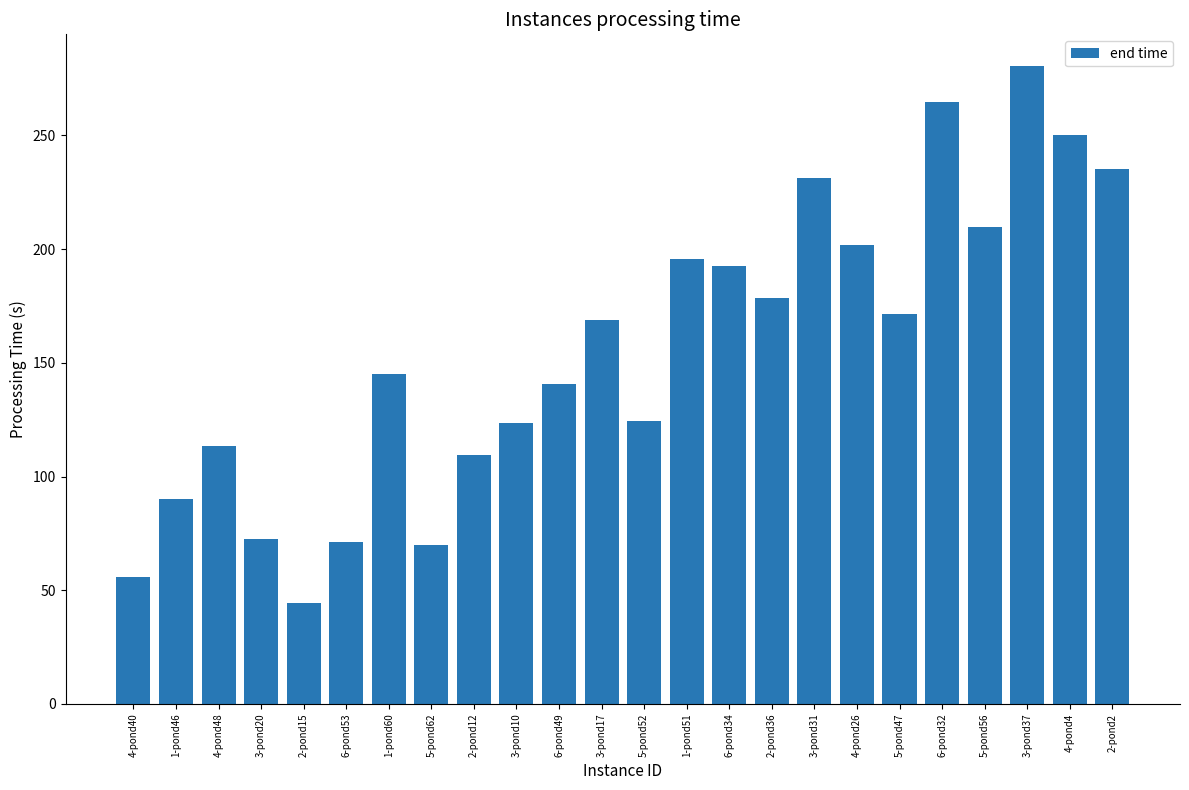

What is the sum of all values?

3741.2